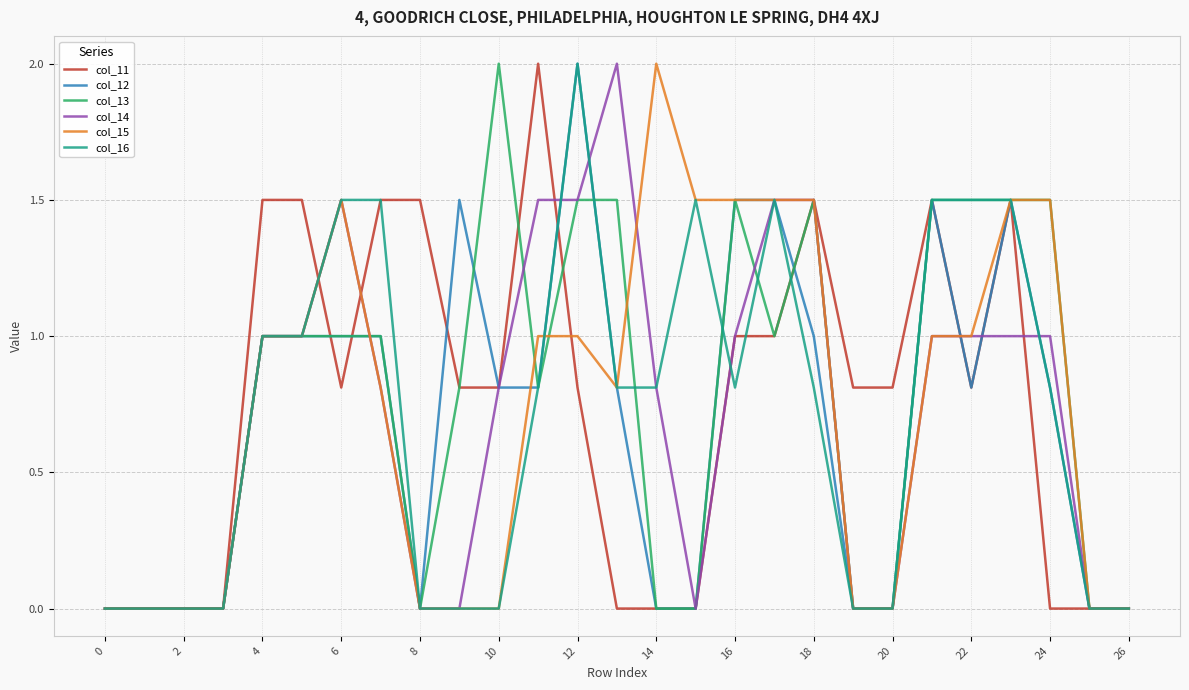

What is the greatest value displayed?

2.0